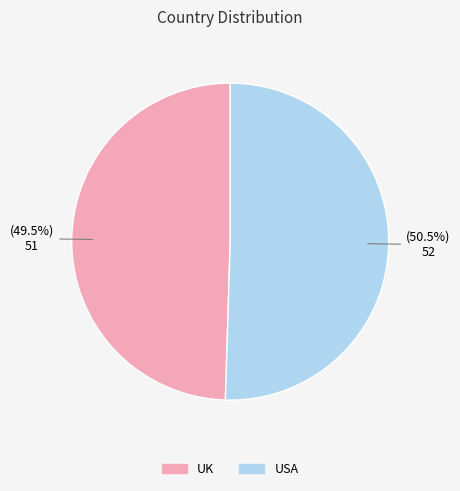

Is it true that UK is 61% of the pie?

False